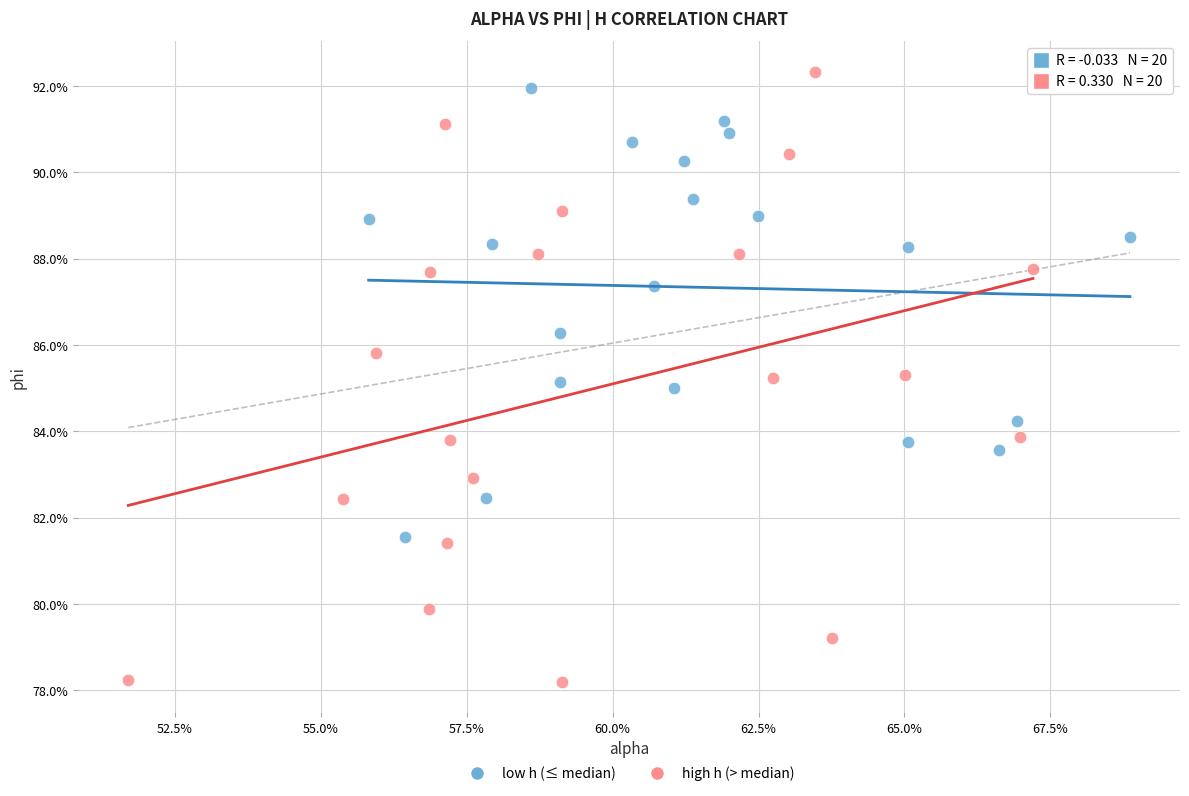

What are all the series names shown in the legend?

low h (≤ median), high h (> median)